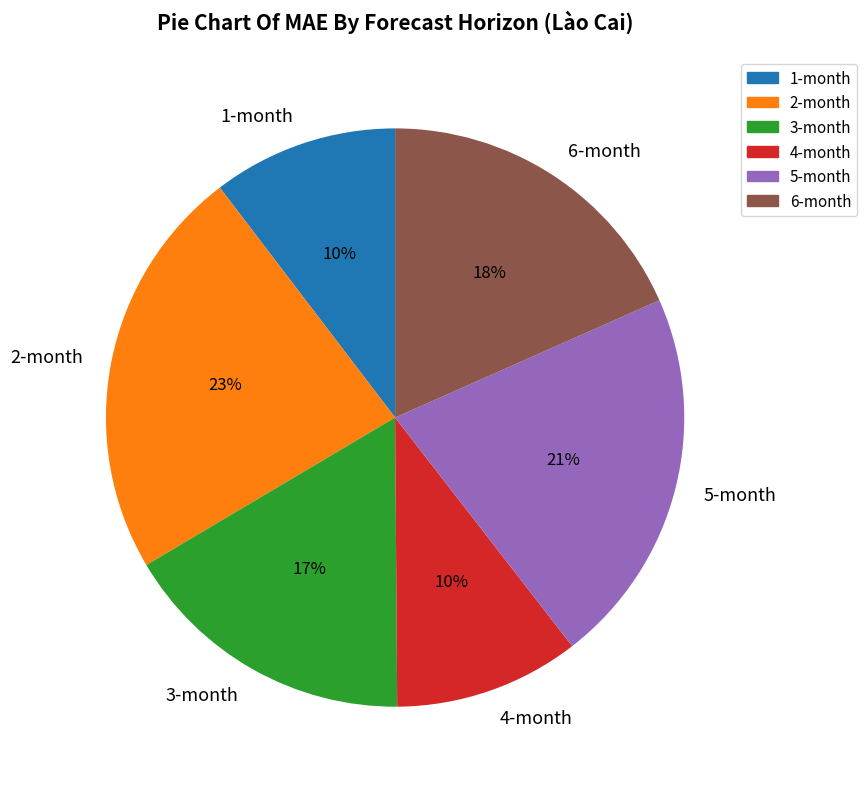

To the nearest percent, what is the difference between the 4-month and 5-month slice percentages?

11%